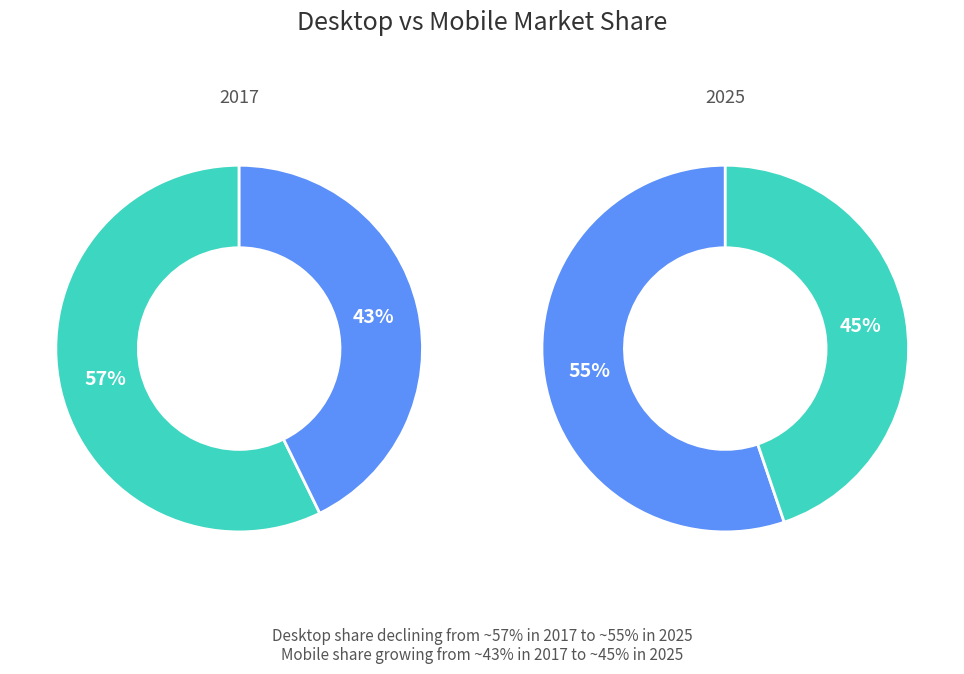

Is values_2017 the majority of the pie?

Yes